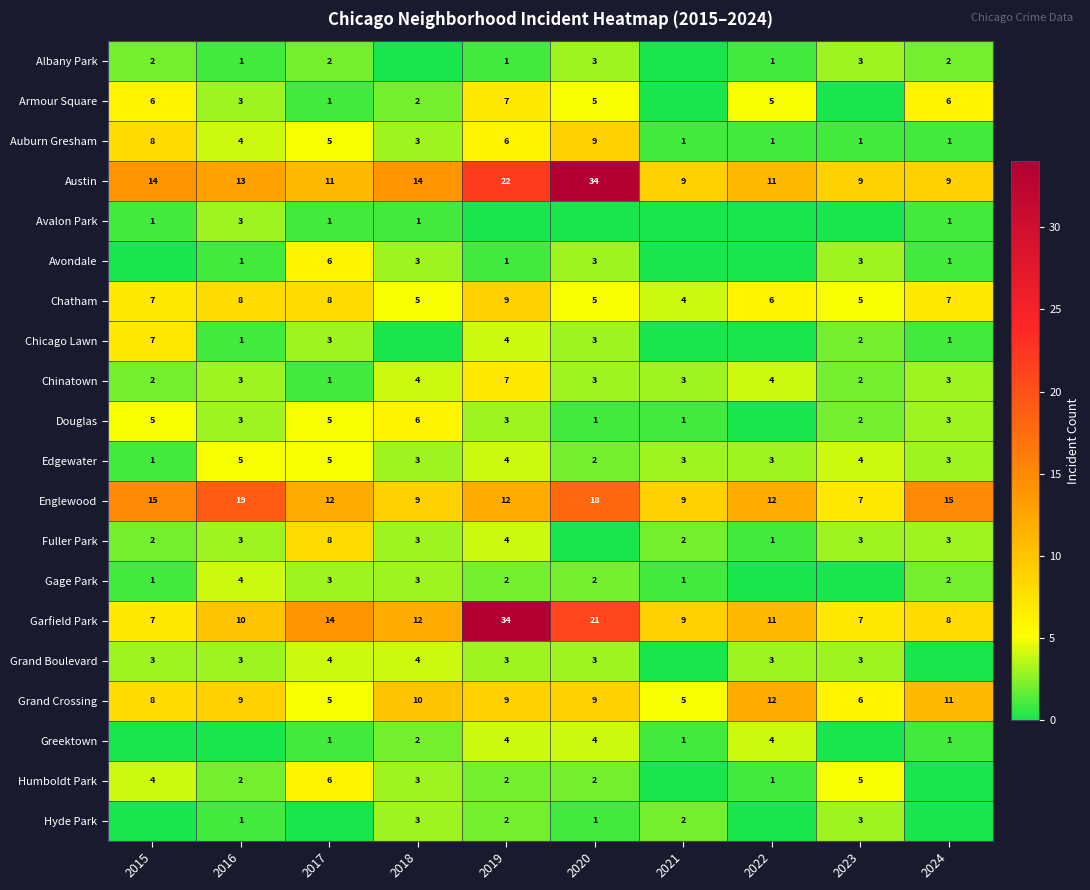

Which has a higher value, 2020 or 2019?

2020